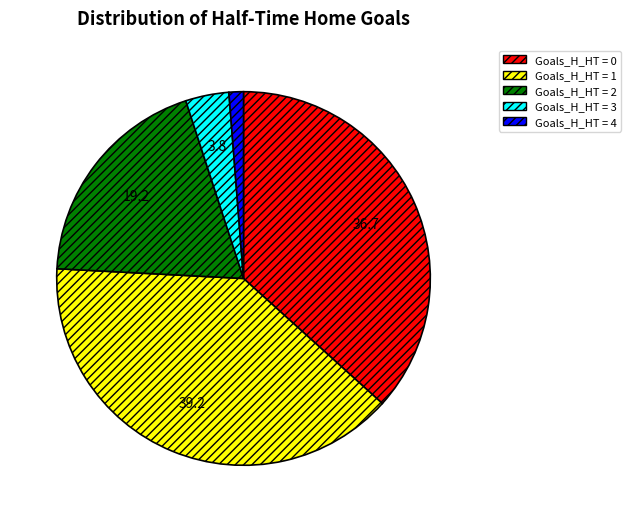

Is there any slice that represents more than half of the pie?

No